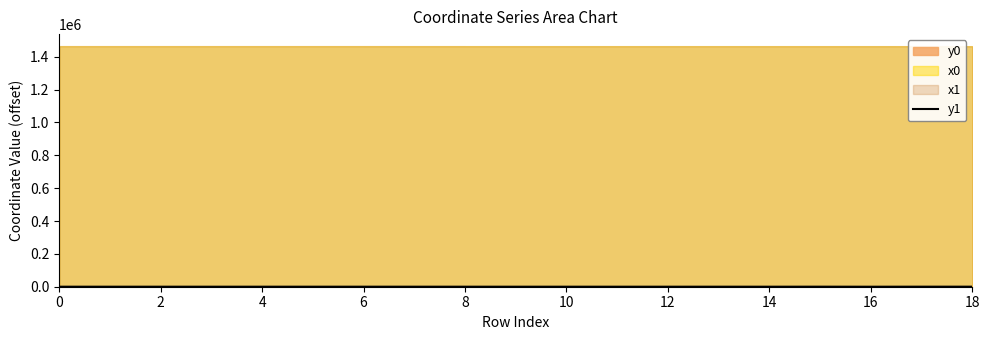

How many values exceed 103?

10